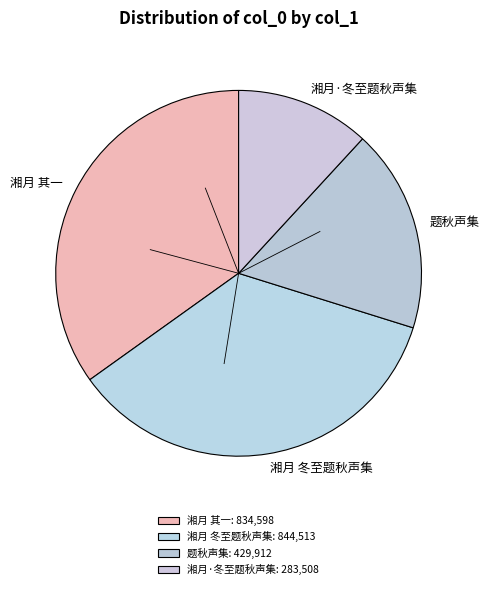

True or false: 湘月 其一 accounts for 28% of the total.

False